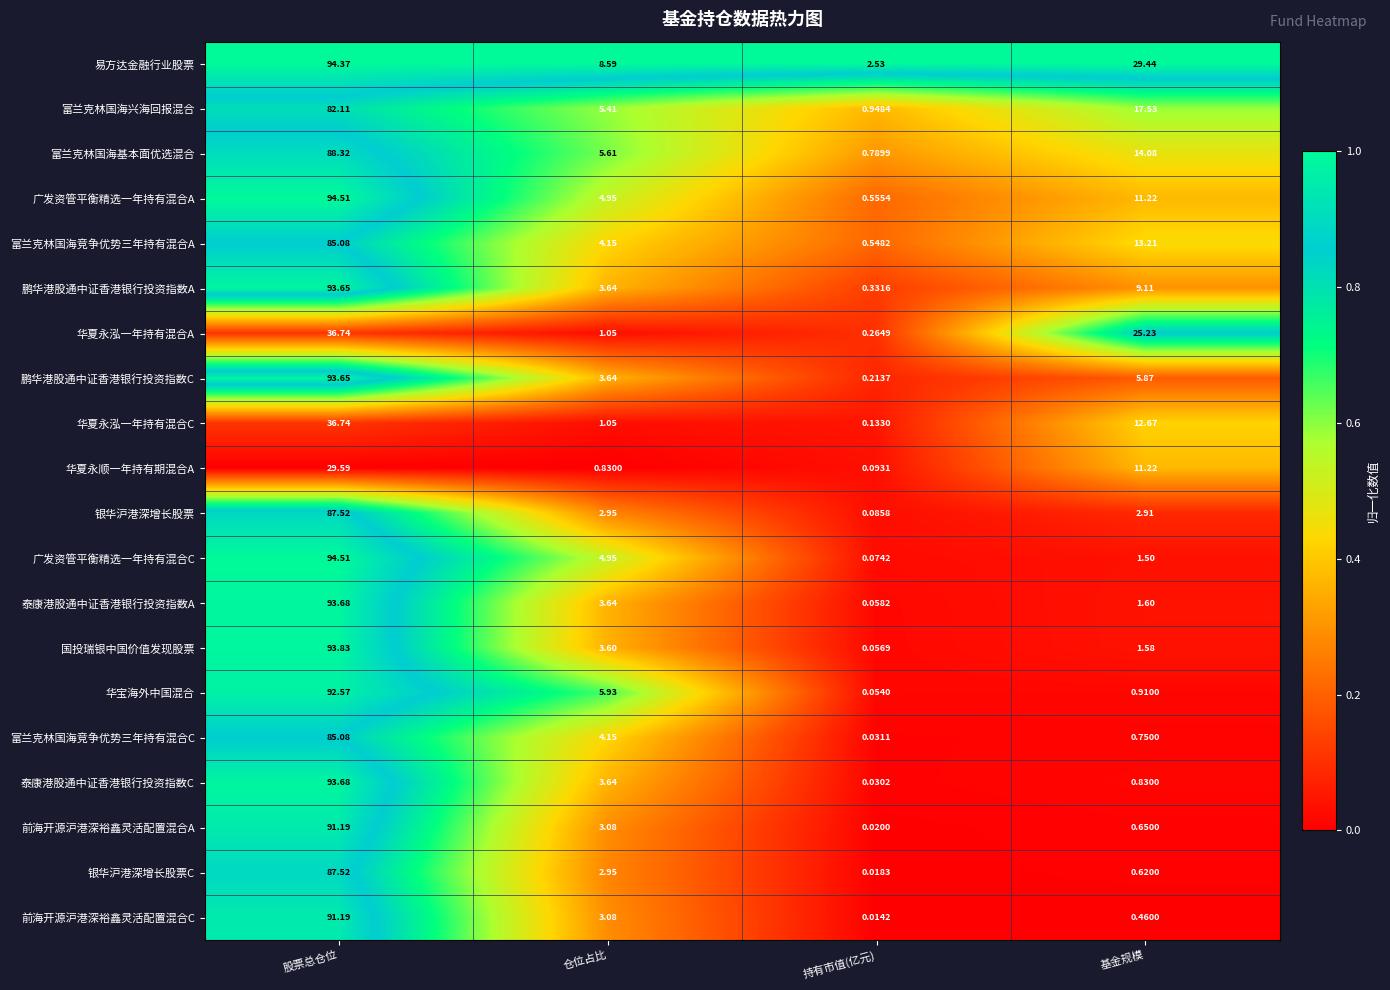

Which series has the widest spread of values?

广发资管平衡精选一年持有混合C